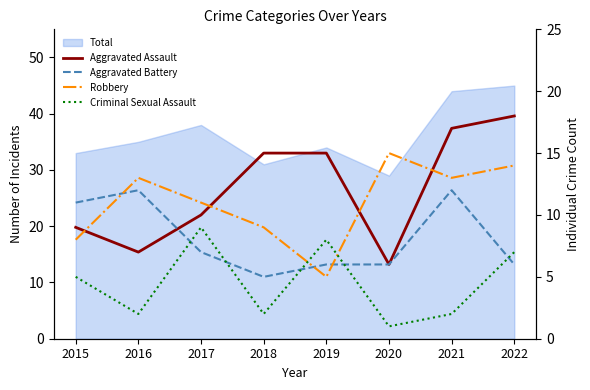

The value of Criminal Sexual Assault at 2020 is 1. True or false?

True